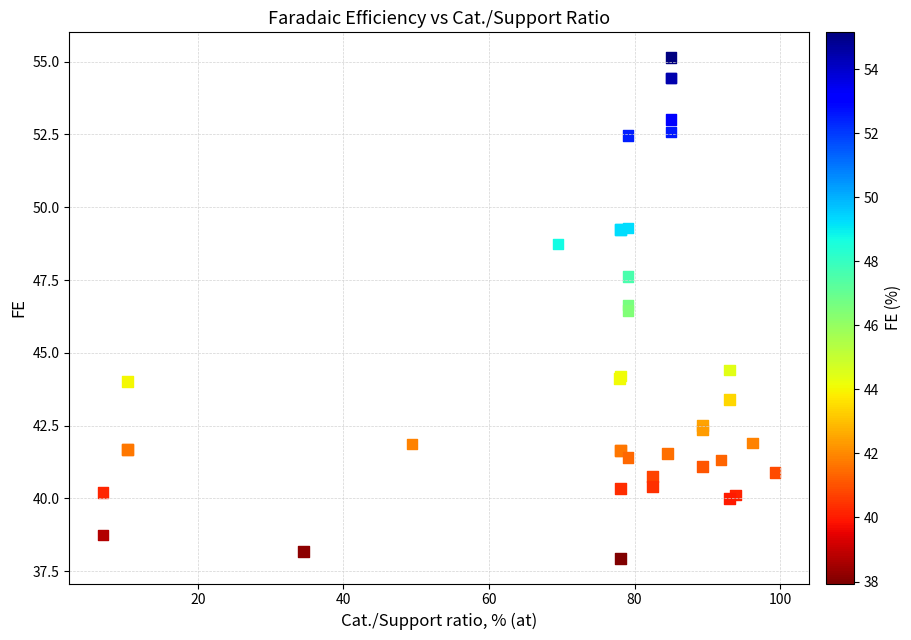

What Y value in the scatter plot is closest to 46?

46.5